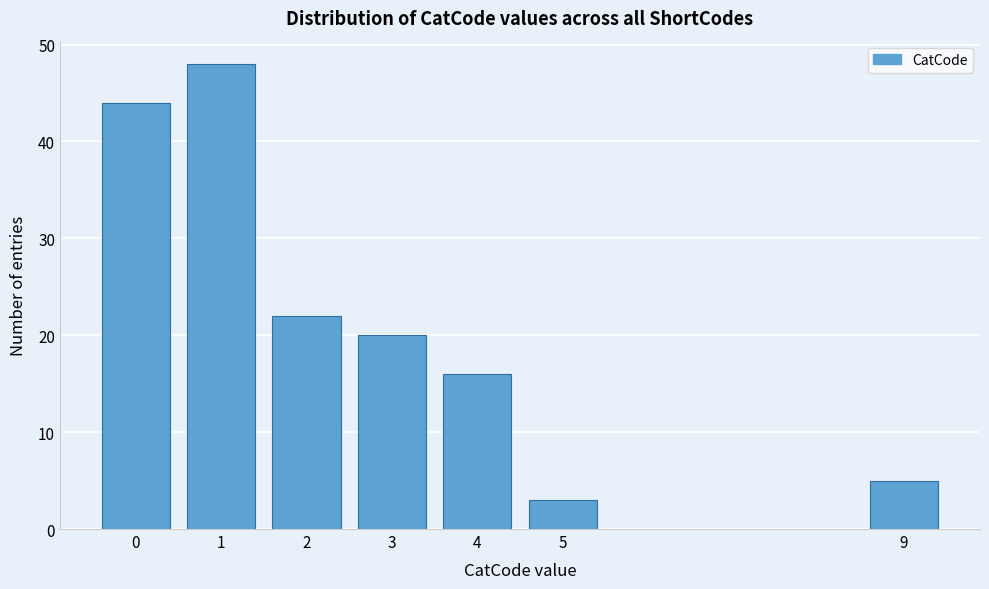

Reading right to left, what are all the values shown in this chart?

9=5	5=3	4=16	3=20	2=22	1=48	0=44